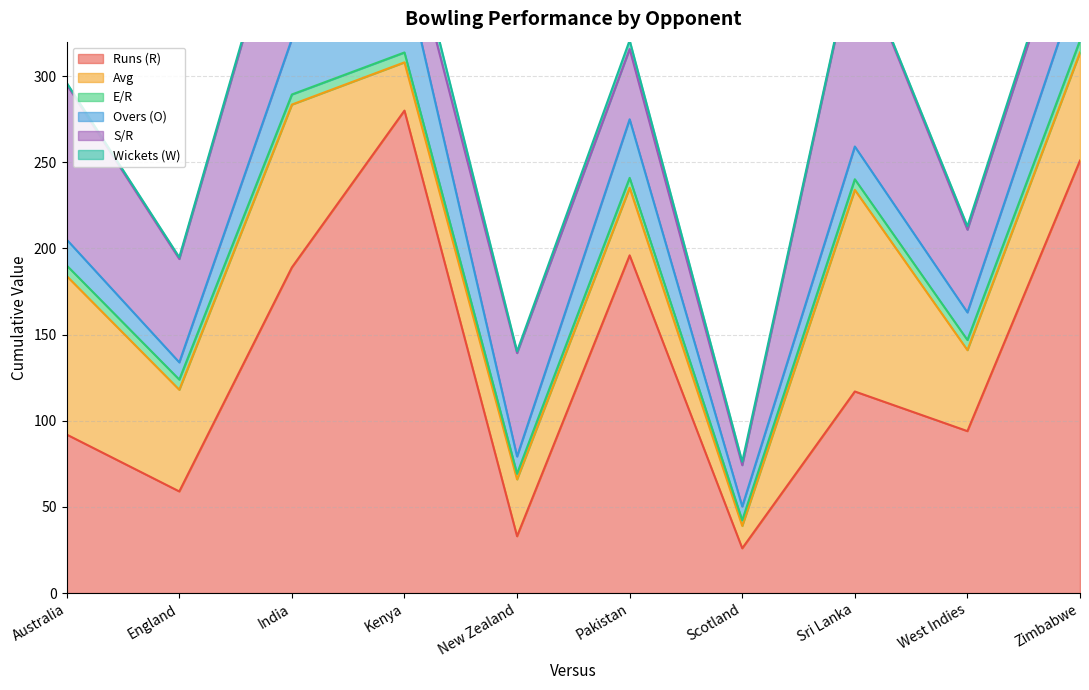

How many lines are shown in the chart?

6